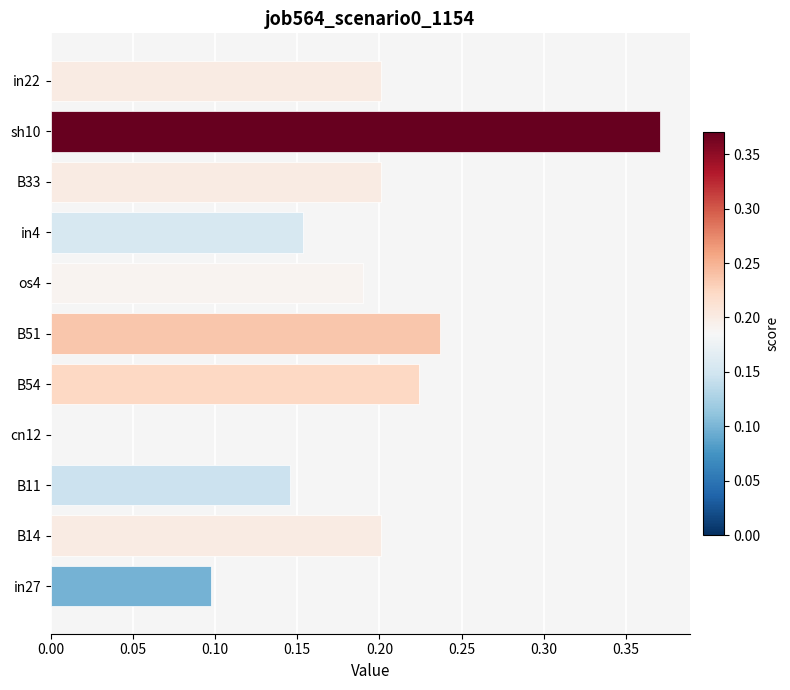

What is the sum of all values?

2.0